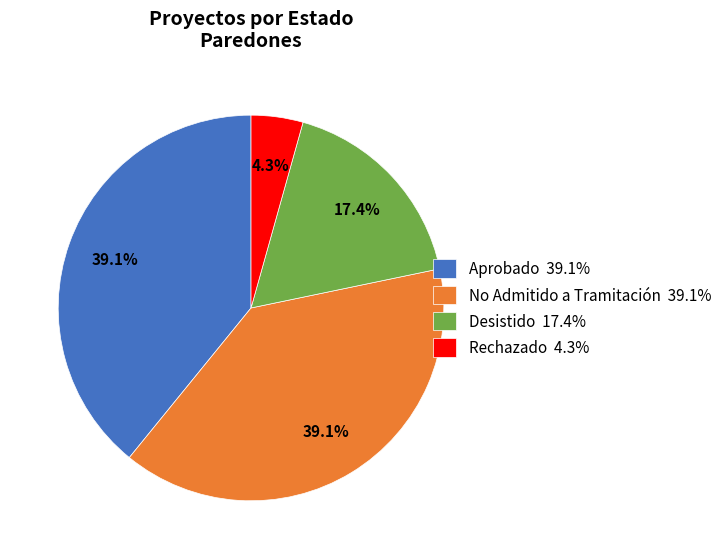

Count the number of slices in the pie.

4